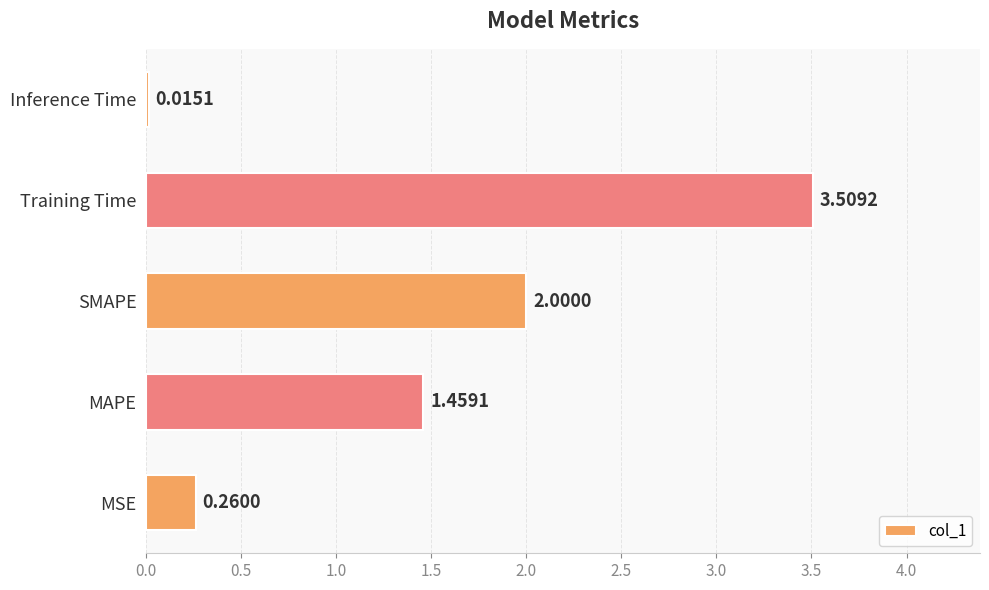

Rank the categories by value from lowest to highest.

Inference Time, MSE, MAPE, SMAPE, Training Time